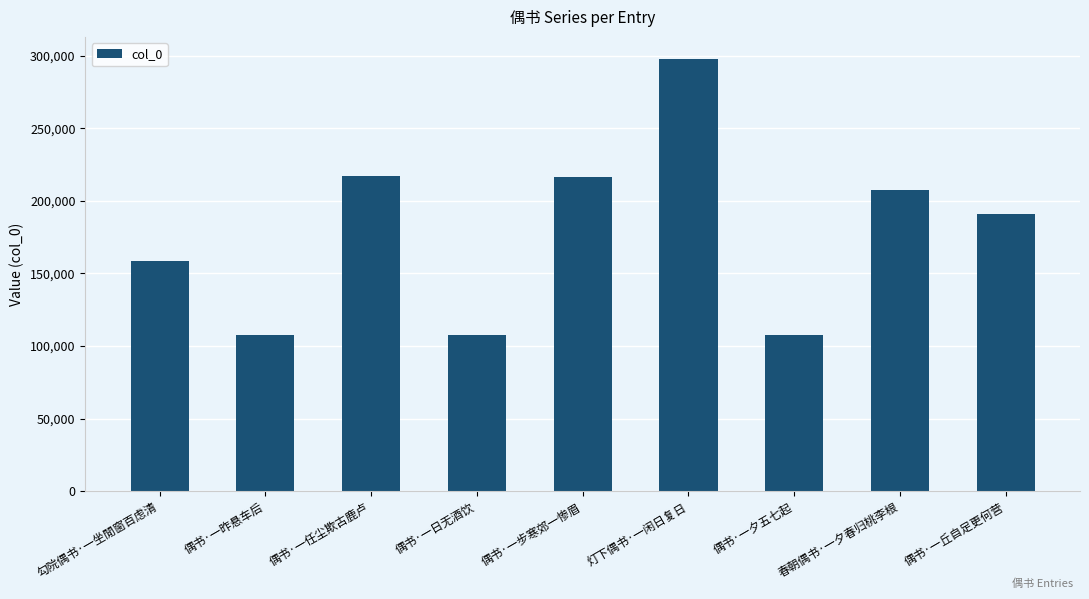

Which has a higher value, 勾院偶书·一坐閒窗百虑清 or 偶书·一夕五七起?

勾院偶书·一坐閒窗百虑清